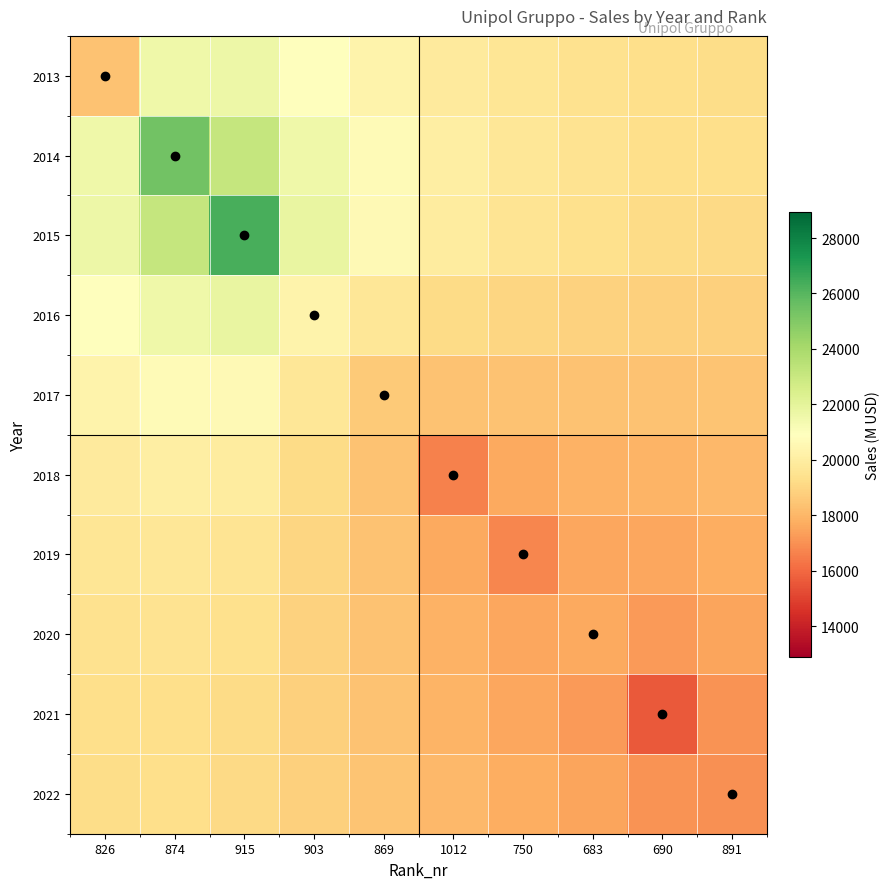

Reading left to right, what are all the values shown in this chart?

2013: 826=18351.6	874=21574.6	915=21653.7	903=20901.7	869=20322.0	1012=19880.0	750=19604.3	683=19429.6	690=19291.7	891=19244.2
2014: 826=21574.6	874=25403.5	915=23148.7	903=21558.0	869=20661.1	1012=20060.8	750=19710.2	683=19496.8	690=19331.7	891=19273.6
2015: 826=21653.7	874=23148.7	915=26317.5	903=21810.8	869=20607.8	1012=19912.3	750=19548.2	683=19342.2	690=19180.0	891=19135.3
2016: 826=20901.7	874=21558.0	915=21810.8	903=20279.8	869=19704.3	1012=19199.2	750=18982.4	683=18878.6	690=18772.4	891=18779.0
2017: 826=20322.0	874=20661.1	915=20607.8	903=19704.3	869=18609.4	1012=18387.7	750=18370.0	683=18391.4	690=18340.0	891=18402.6
2018: 826=19880.0	874=20060.8	915=19912.3	903=19199.2	869=18387.7	1012=16594.8	750=17641.5	683=17893.7	690=17900.5	891=18028.4
2019: 826=19604.3	874=19710.2	915=19548.2	903=18982.4	869=18370.0	1012=17641.5	750=16718.6	683=17579.5	690=17563.1	891=17744.1
2020: 826=19429.6	874=19496.8	915=19342.2	903=18878.6	869=18391.4	1012=17893.7	750=17579.5	683=17597.2	690=17235.2	891=17502.1
2021: 826=19291.7	874=19331.7	915=19180.0	903=18772.4	869=18340.0	1012=17900.5	750=17563.1	683=17235.2	690=15607.5	891=17031.6
2022: 826=19244.2	874=19273.6	915=19135.3	903=18779.0	869=18402.6	1012=18028.4	750=17744.1	683=17502.1	690=17031.6	891=16977.9